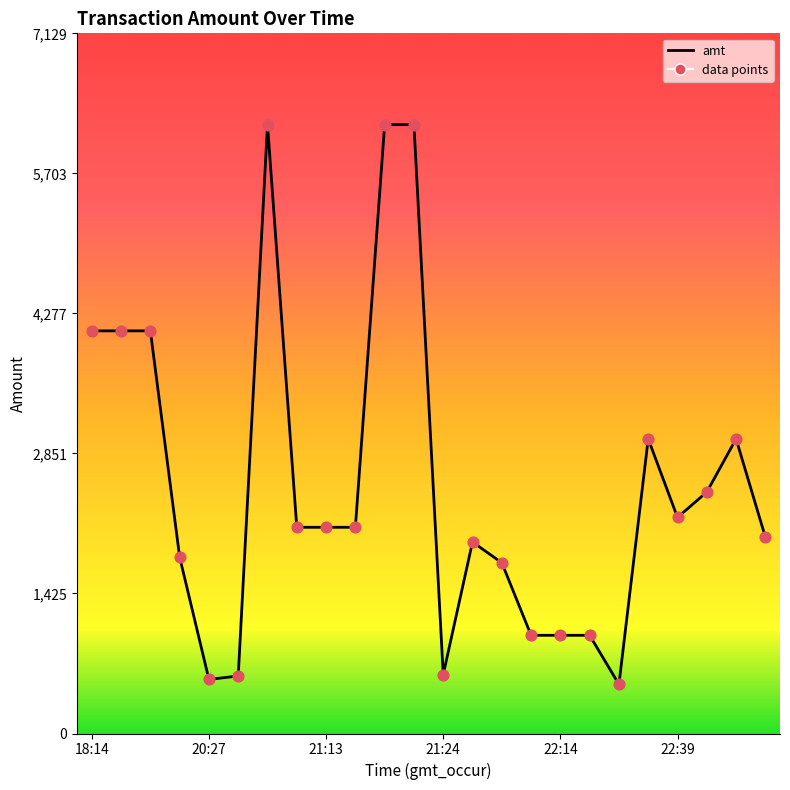

What is the difference between the maximum and minimum values?

5700